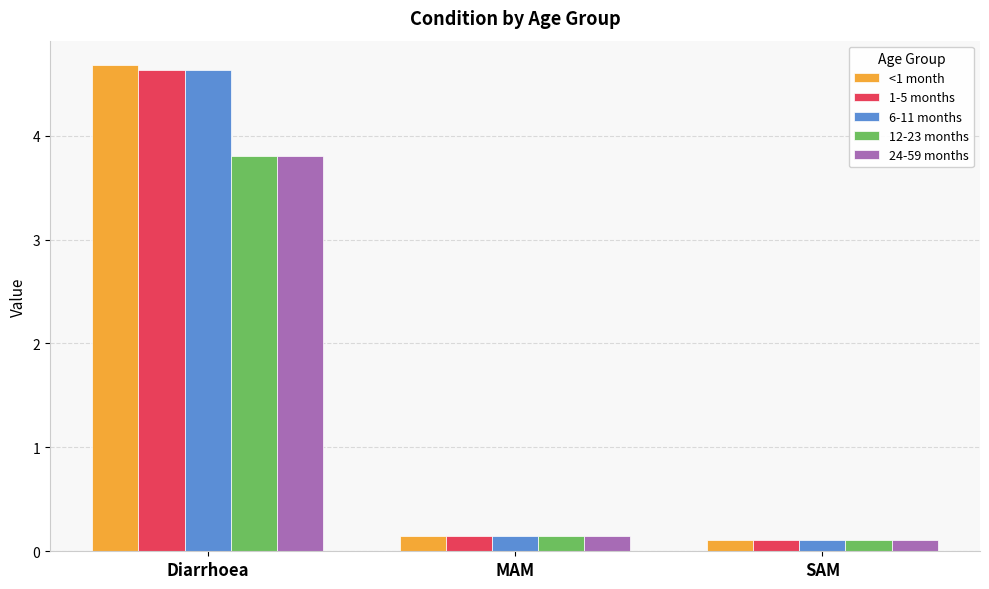

The value of <1 month at SAM is 0.1. True or false?

True